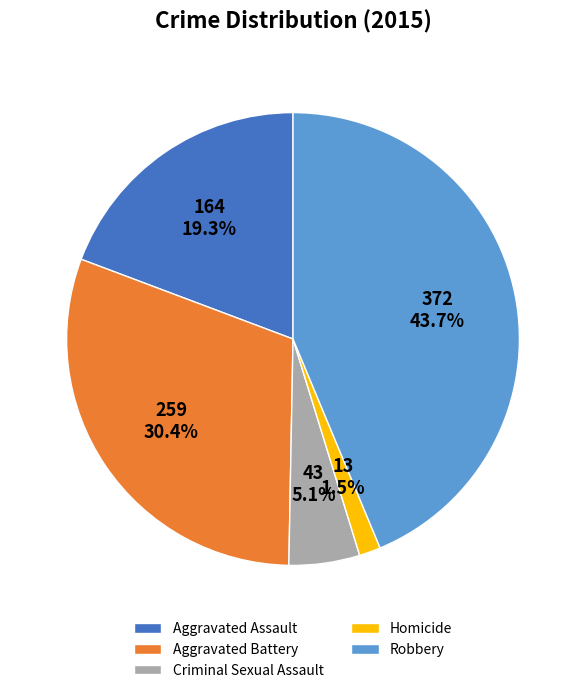

Does Aggravated Battery account for over 50% of the chart?

No